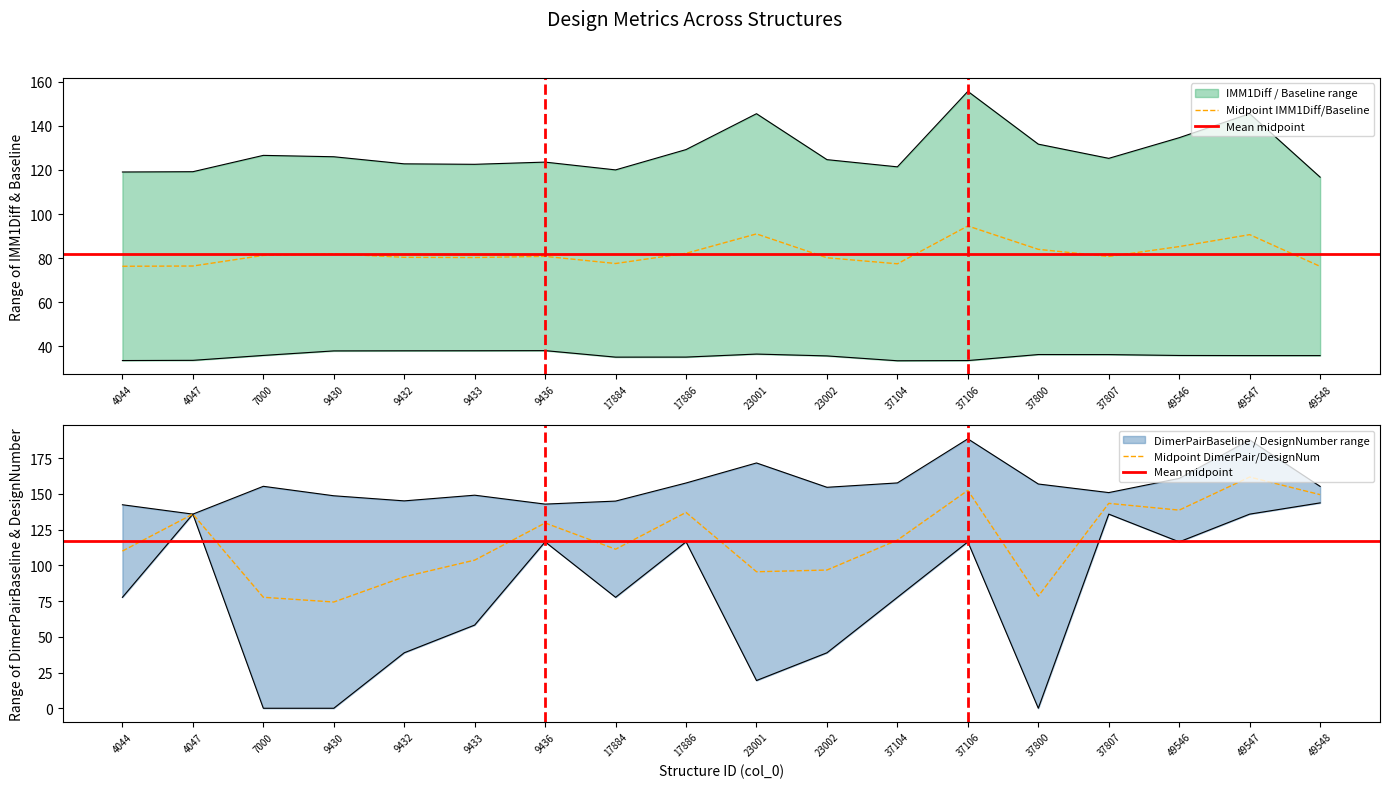

True or false: IMM1Diff and DimerPairBaseline cross at least once.

False